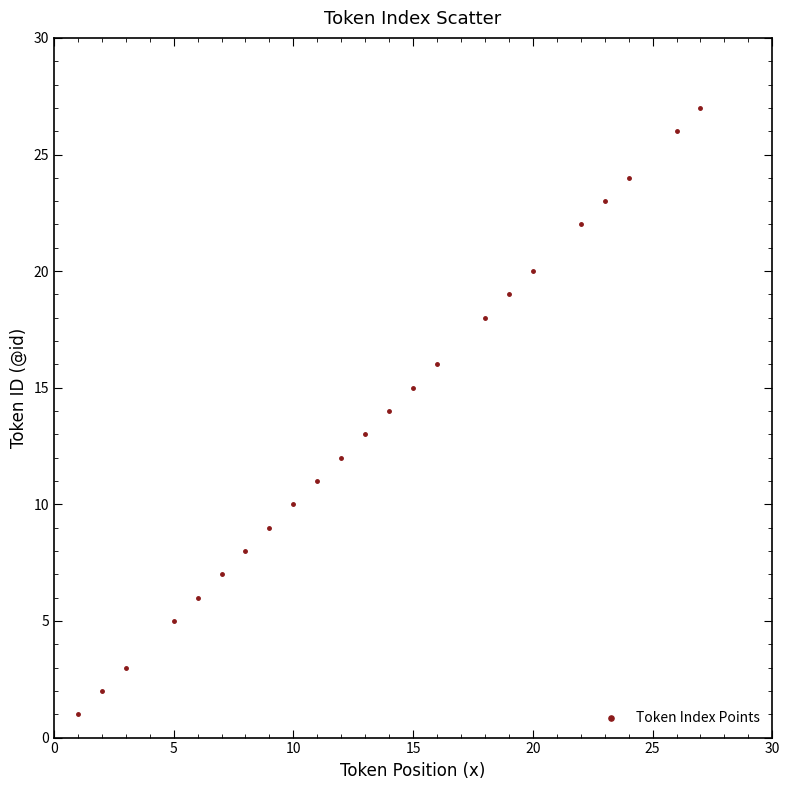

What is the range of Y values (max minus min)?

26